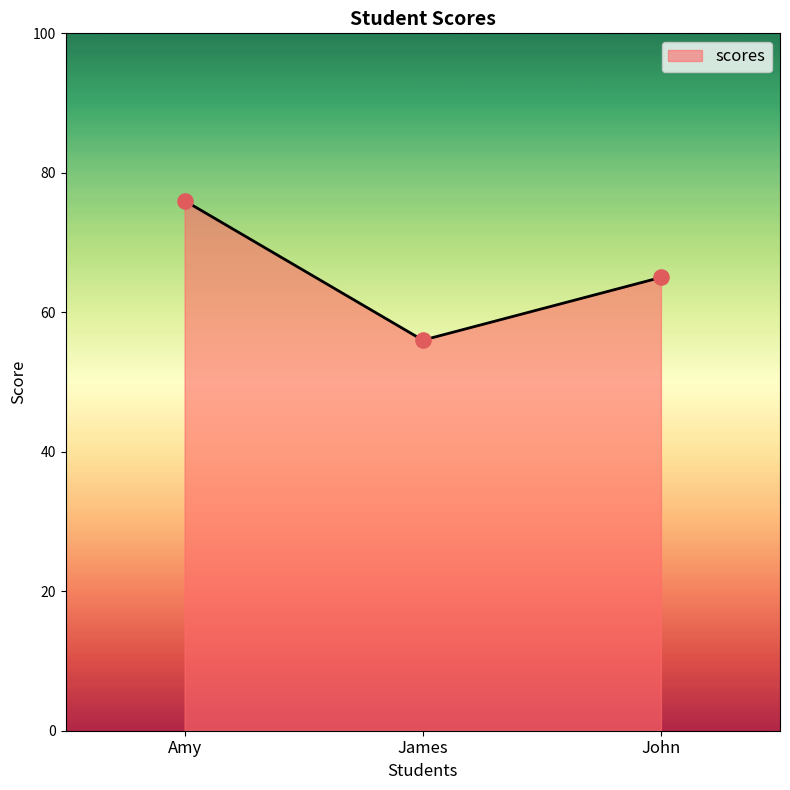

What is the change in value from James to John?

+9